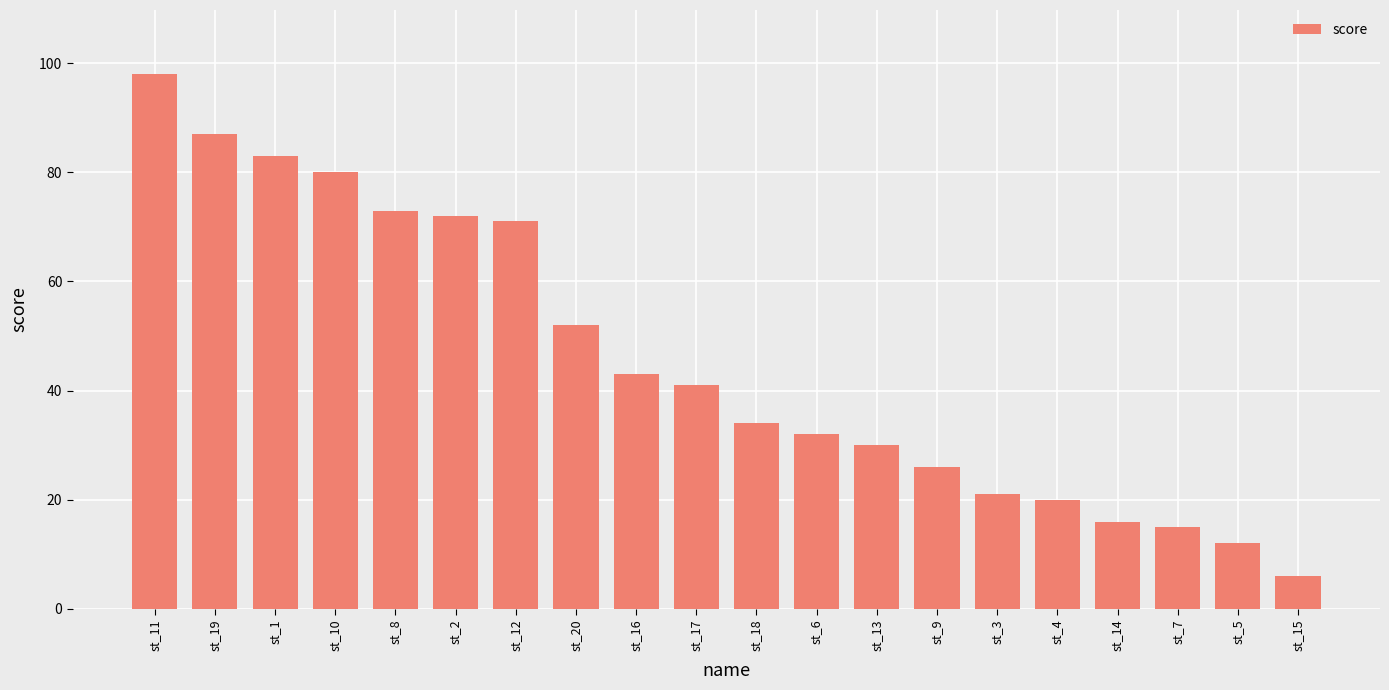

What position from the left is st_6?

12